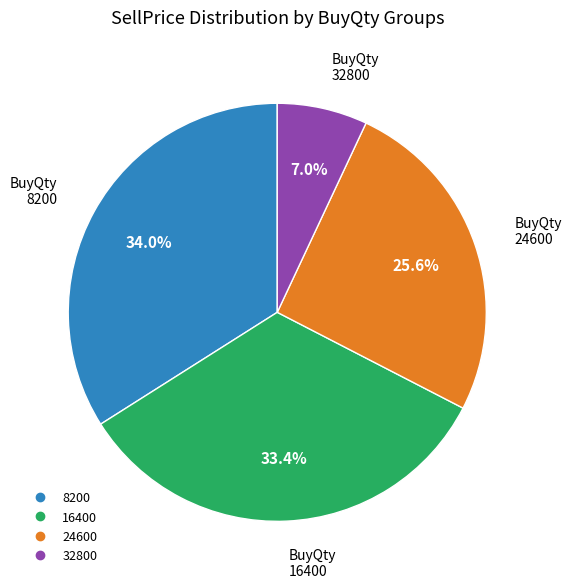

To the nearest percent, what is the difference between the largest and smallest slice percentages?

27%